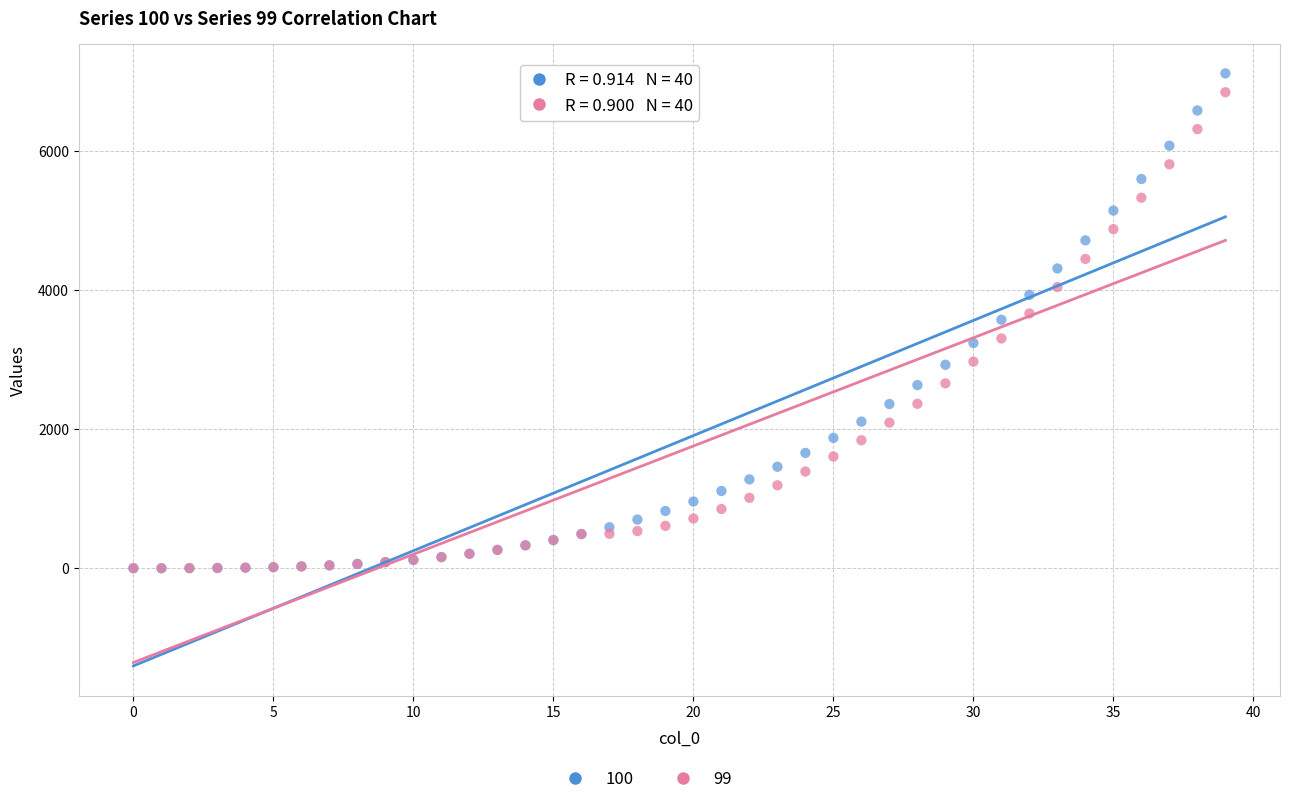

Which series contains the highest Y value?

100